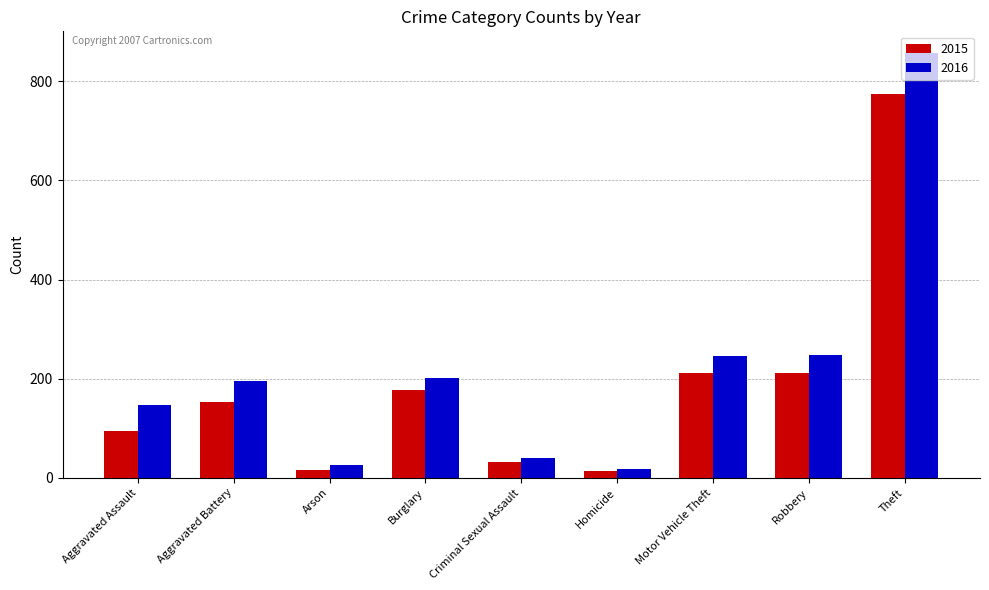

What is the approximate value of 2015 at Theft?

774